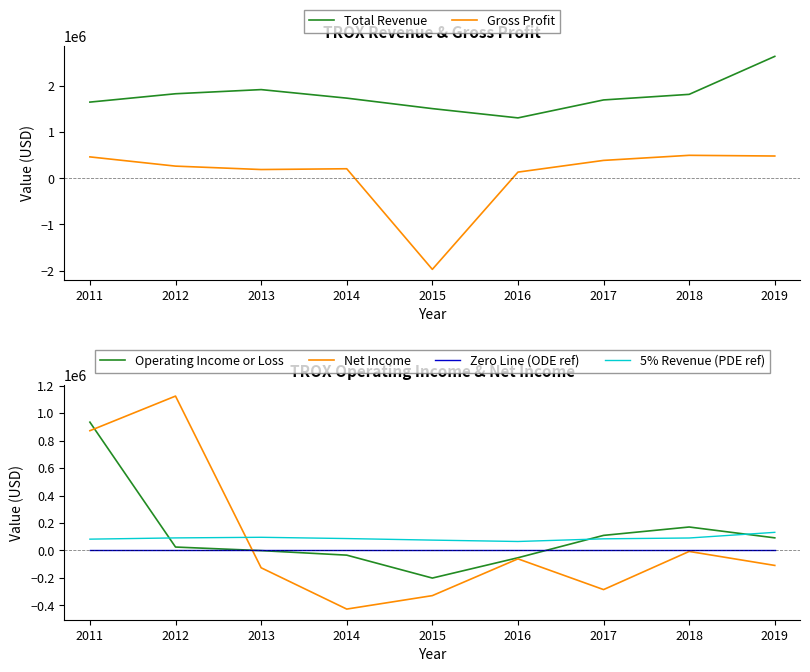

At which category does Operating Income or Loss reach its first local peak?

2018